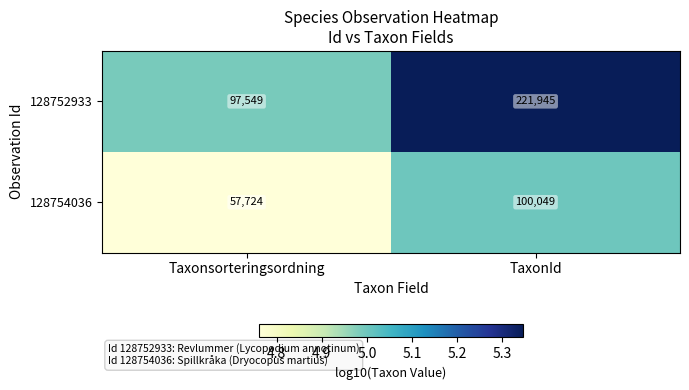

Reading left to right, list all the values displayed in this chart.

128752933: Taxonsorteringsordning=97549	TaxonId=221945
128754036: Taxonsorteringsordning=57724	TaxonId=100049